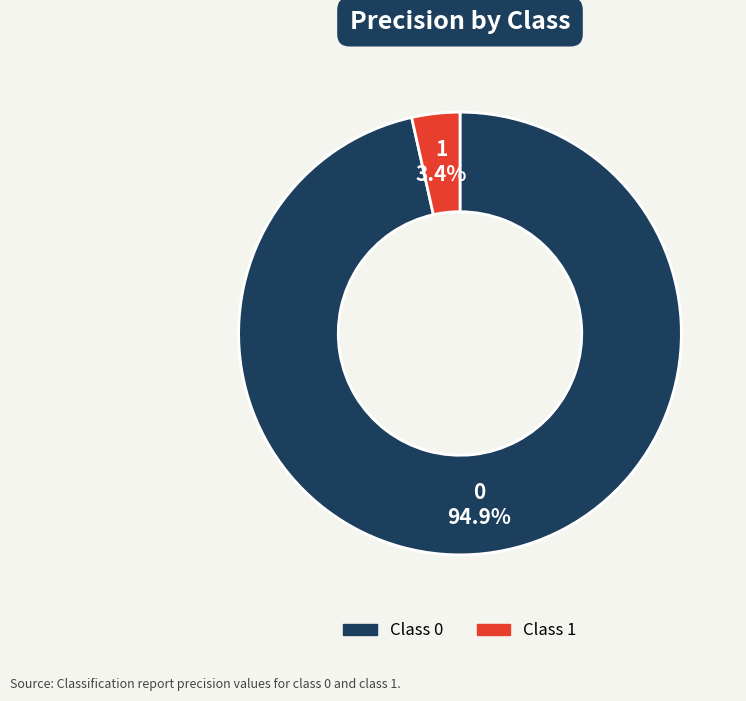

How many slices are in this pie chart?

2